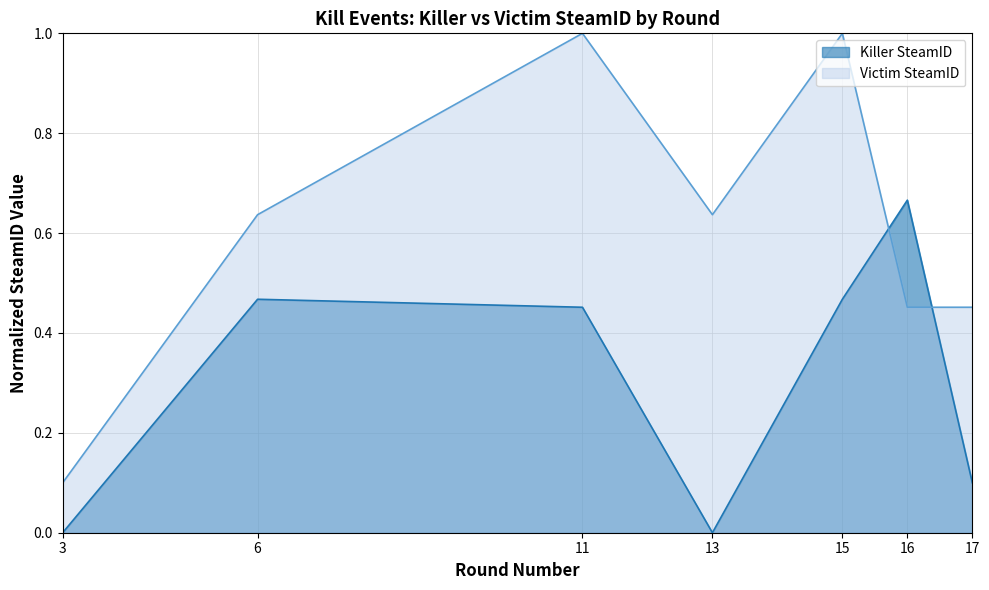

Reading left to right, transcribe all the data shown in this chart.

Killer SteamID: 3=0.0	6=0.5	11=0.5	13=0.0	15=0.5	16=0.7	17=0.1
Victim SteamID: 3=0.1	6=0.6	11=1.0	13=0.6	15=1.0	16=0.5	17=0.5